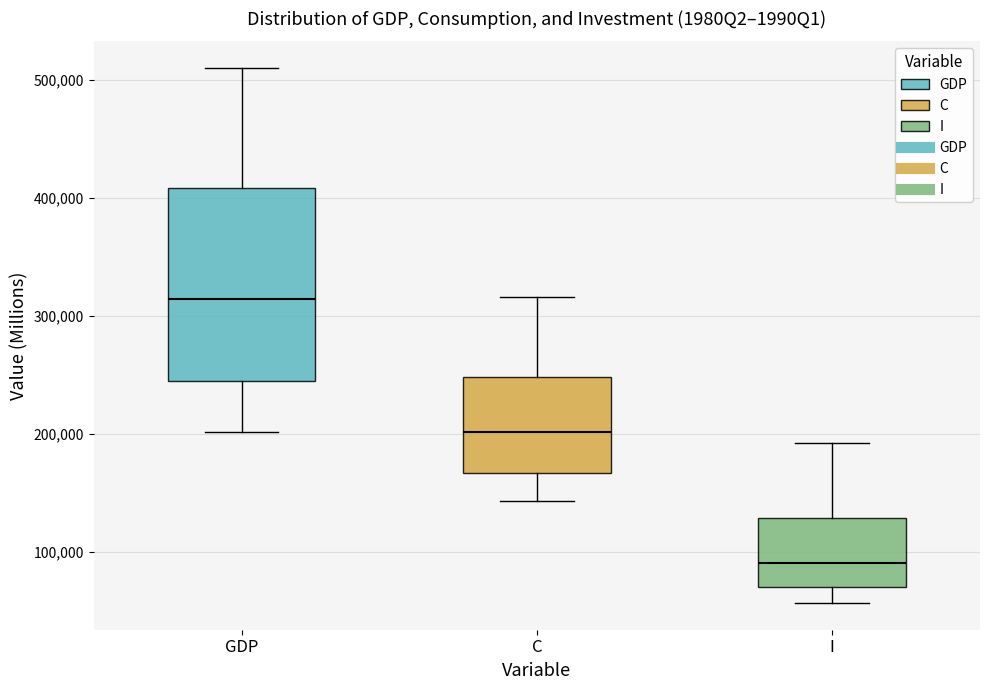

Reading left to right, transcribe this box plot: for each box, give where its median line is, the range the box spans, and where its two whiskers end, as read against the y-axis. The values are not printed on the chart, so give them approximately, as read against the axis.

GDP: median 310000, box 240000 to 410000, whiskers 200000 to 510000
C: median 200000, box 170000 to 250000, whiskers 140000 to 320000
I: median 90000, box 70000 to 130000, whiskers 60000 to 190000